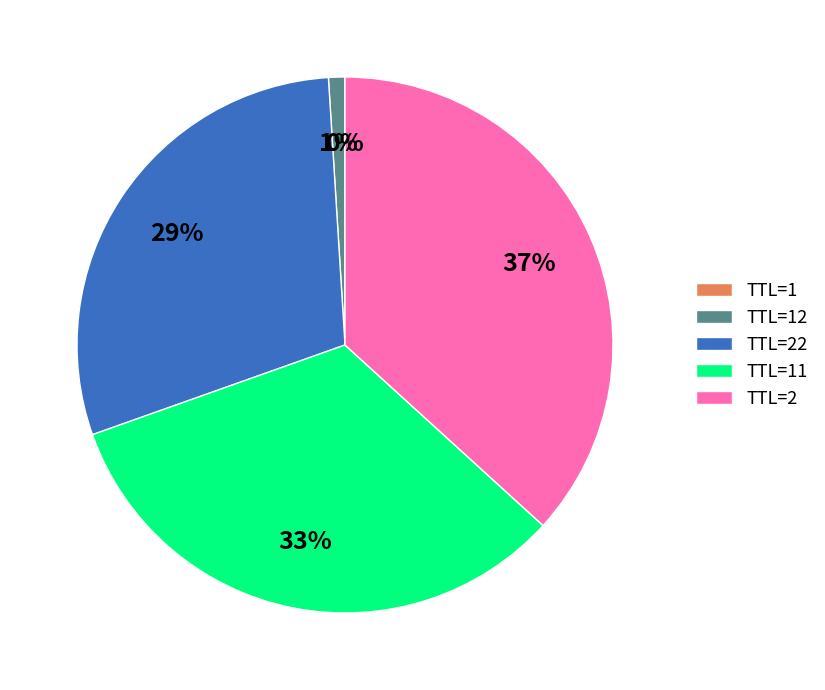

To the nearest percent, what portion does TTL=2 represent?

37%